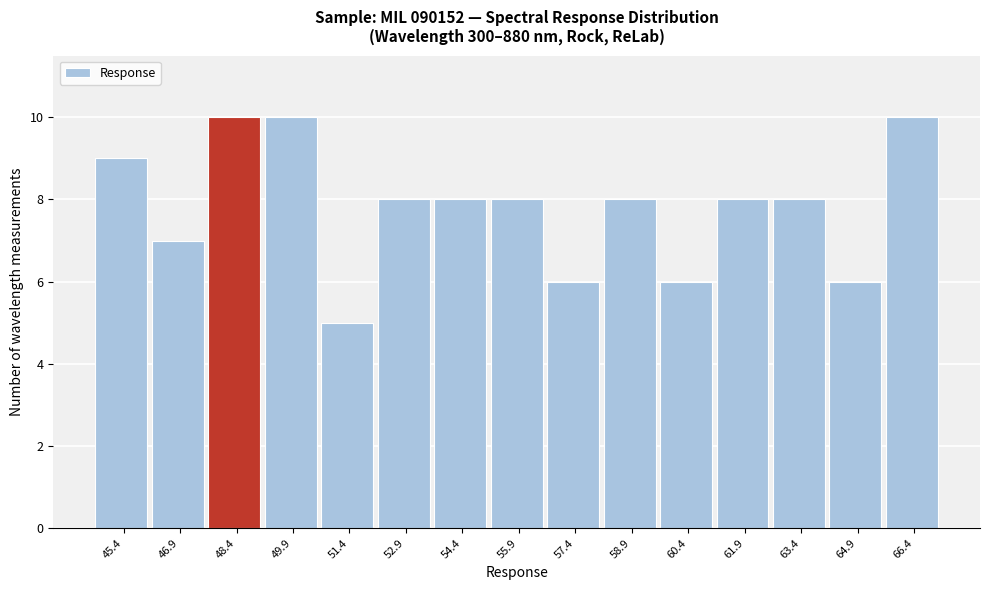

Reading left to right, transcribe this chart: for each bar, give the range it covers on the x-axis and its height. Neither the bar edges nor the heights are printed on the chart, so give them approximately, as read against the axes.

44.6 to 46.2: 9
46.2 to 47.6: 7
47.6 to 49.2: 10
49.2 to 50.6: 10
50.6 to 52.2: 5
52.2 to 53.6: 8
53.6 to 55.2: 8
55.2 to 56.6: 8
56.6 to 58.2: 6
58.2 to 59.6: 8
59.6 to 61.2: 6
61.2 to 62.6: 8
62.6 to 64.2: 8
64.2 to 65.6: 6
65.6 to 67.2: 10